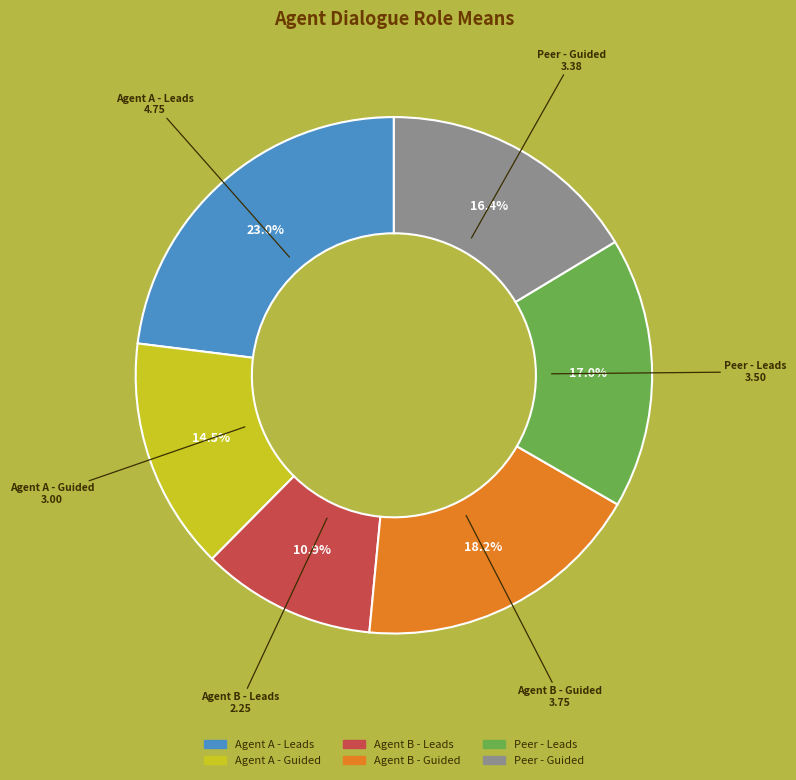

Count the number of slices in the pie.

6